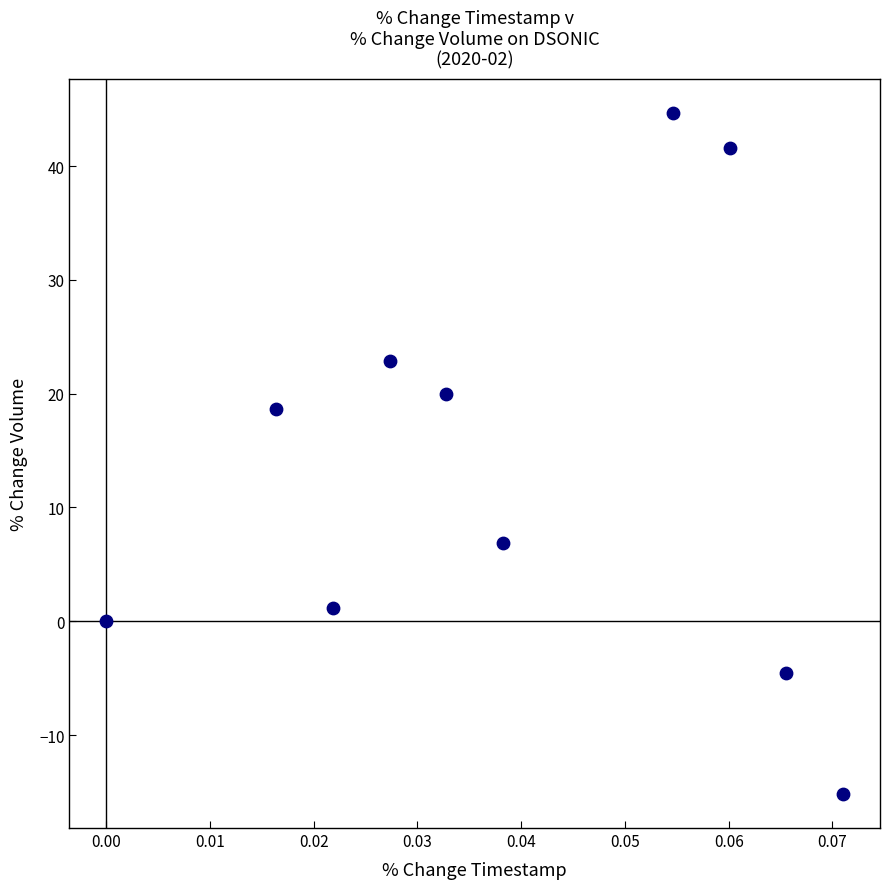

What is the average Y value?

13.6